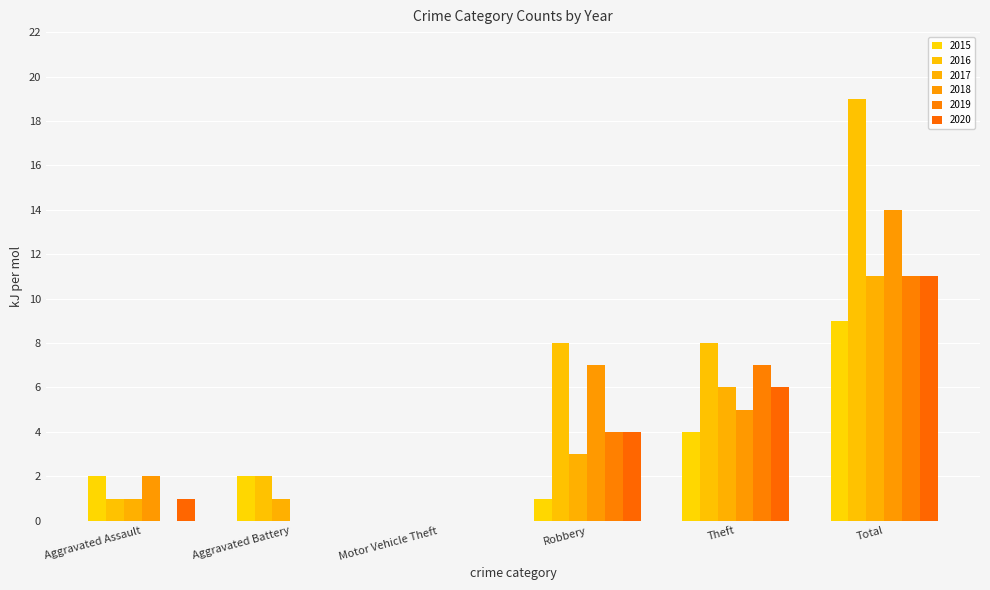

Count the number of categories in the chart.

6